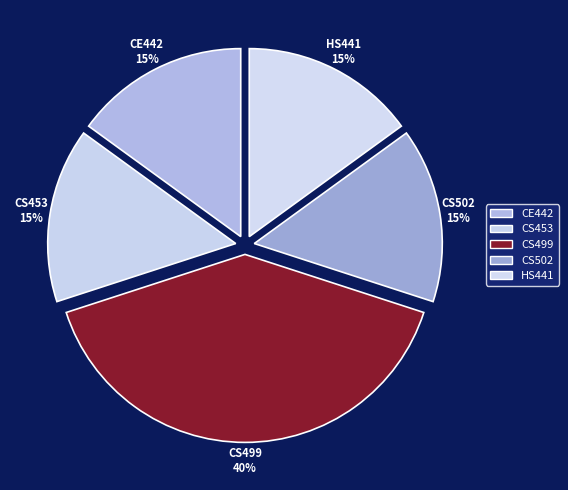

Count the number of slices in the pie.

5